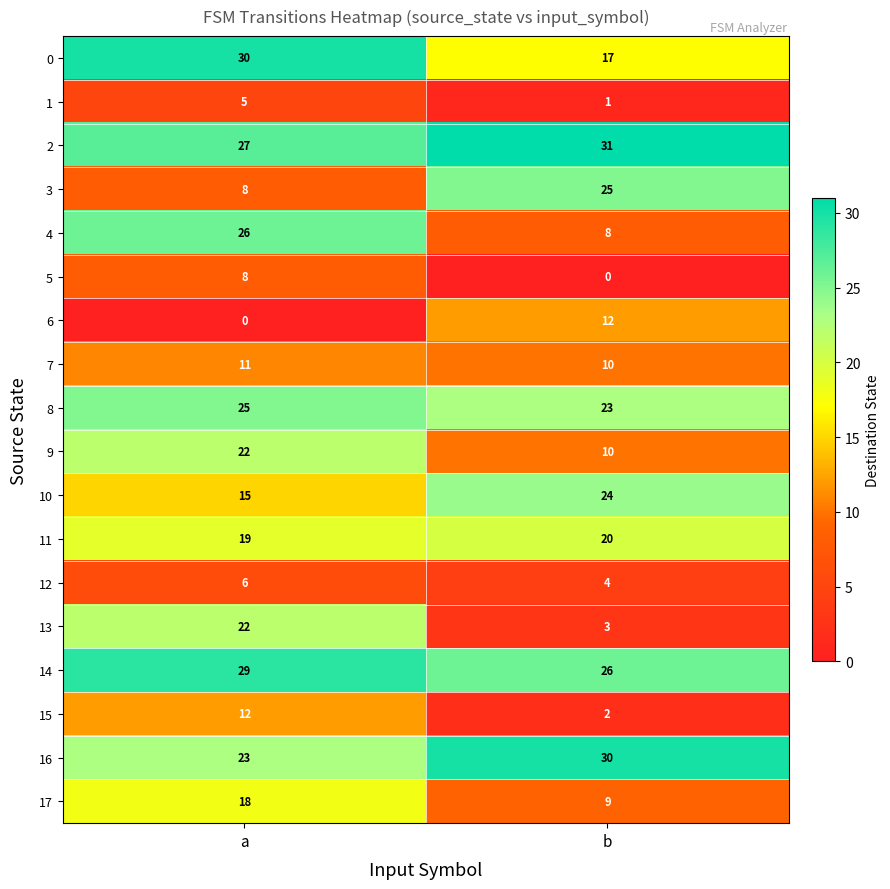

What is the maximum value shown in the chart?

31